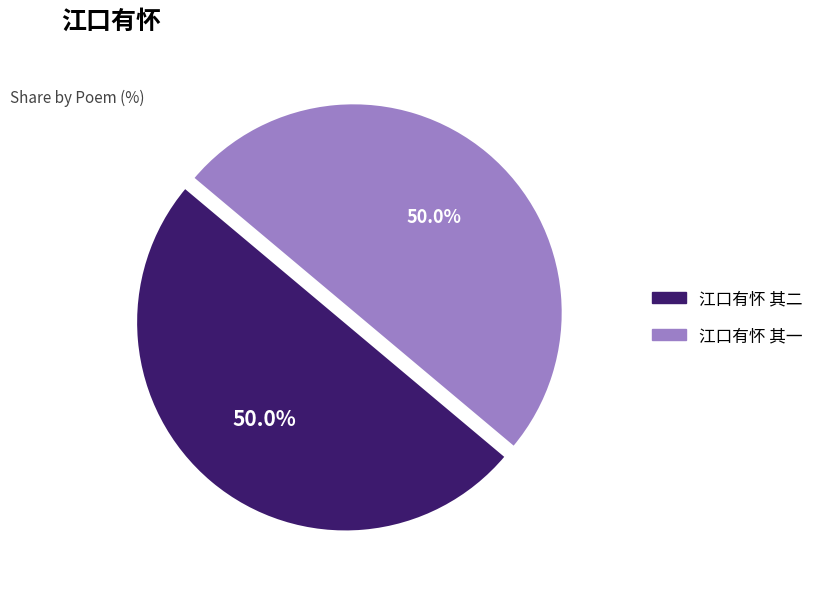

True or false: 江口有怀 其二 accounts for 60% of the total.

False